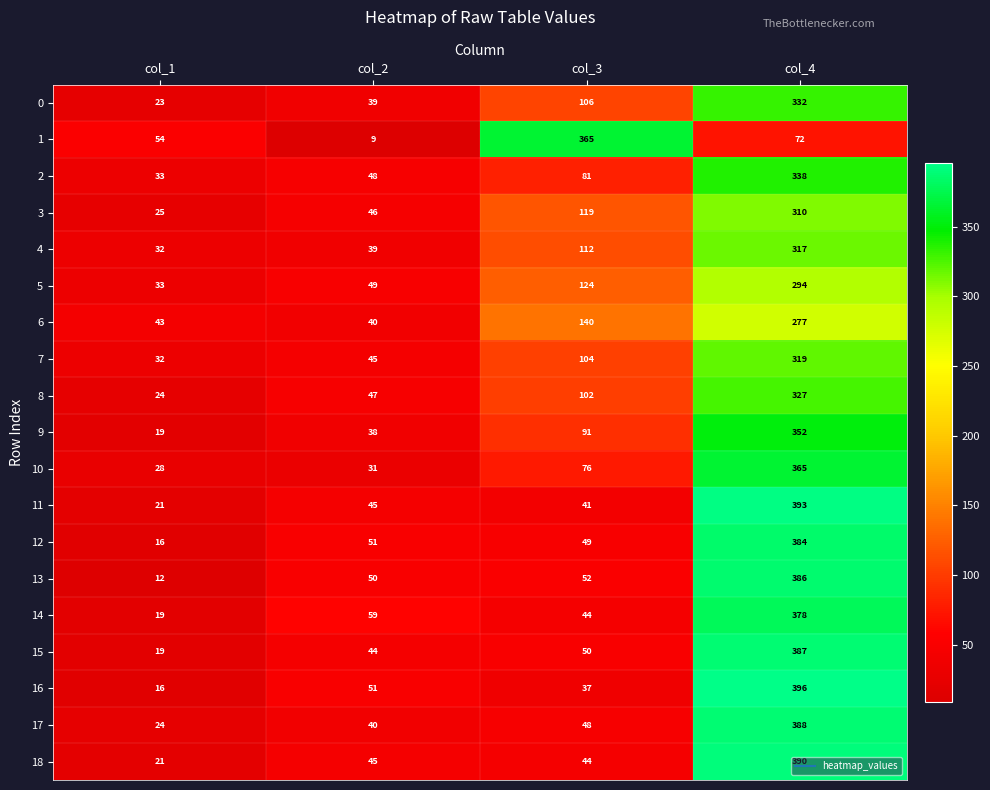

Which series has the largest range (max minus min)?

16